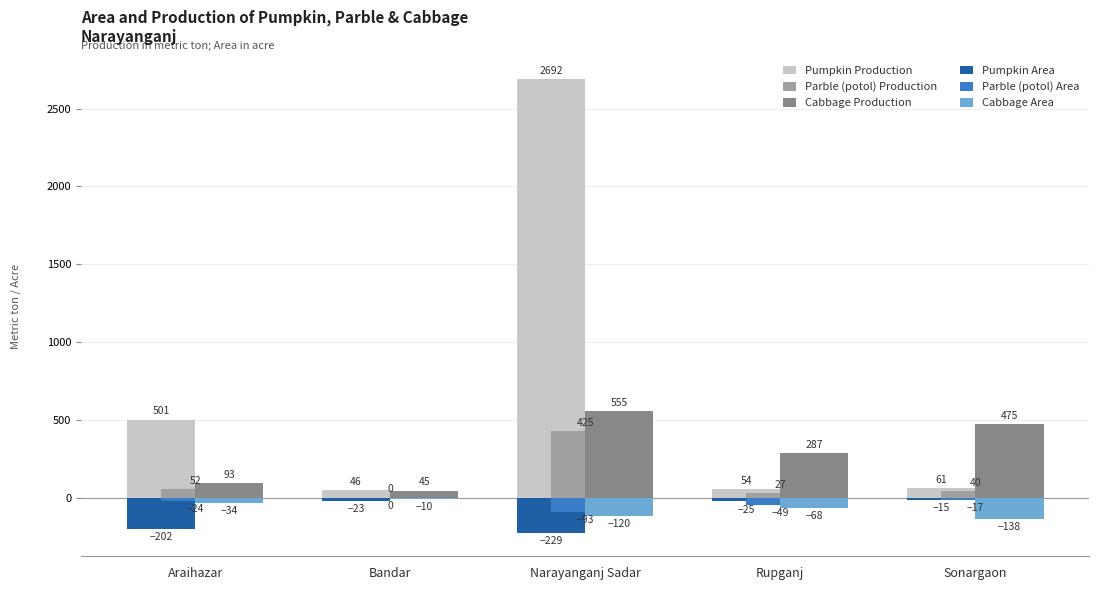

Reading left to right, transcribe all the data shown in this chart.

Pumpkin Production: 501	46	2692	54	61
Parble (potol) Production: 52	0	425	27	40
Cabbage Production: 93	45	555	287	475
Pumpkin Area: -202	-23	-229	-25	-15
Parble (potol) Area: -24	0	-93	-49	-17
Cabbage Area: -34	-10	-120	-68	-138